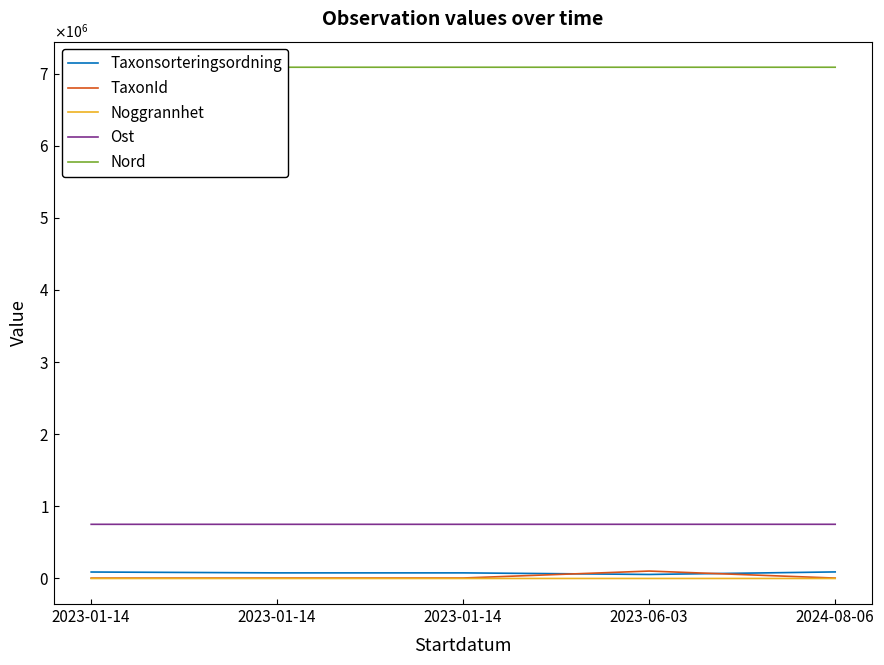

Where is the first local minimum for Nord?

2023-01-14